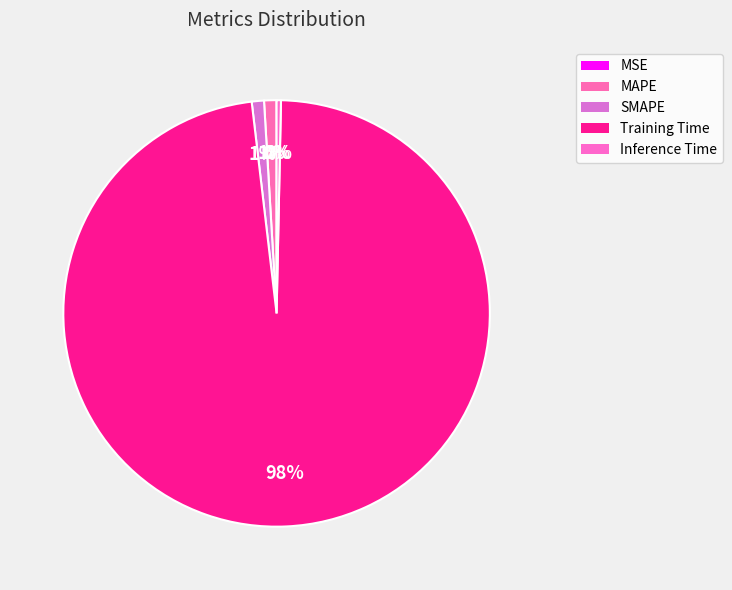

To the nearest percent, what is the difference between the largest and smallest slice percentages?

98%